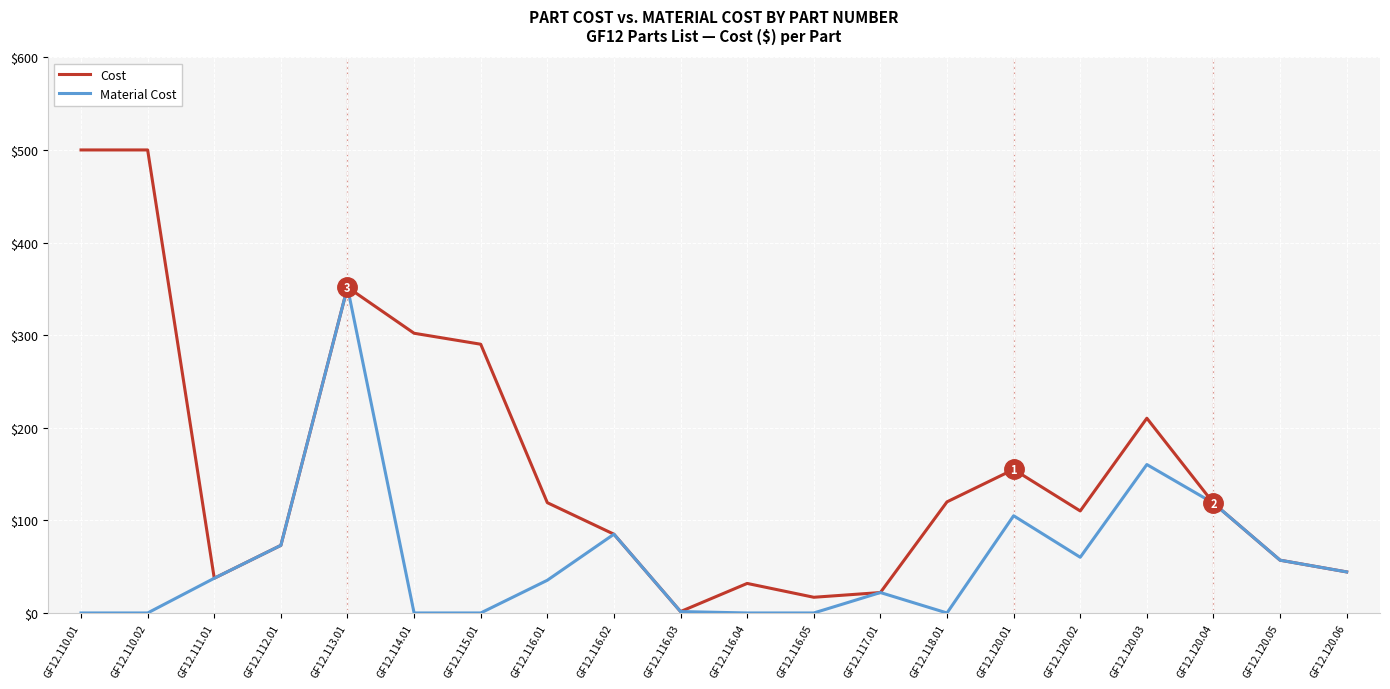

At which category is the sum across all series the highest?

GF12.113.01